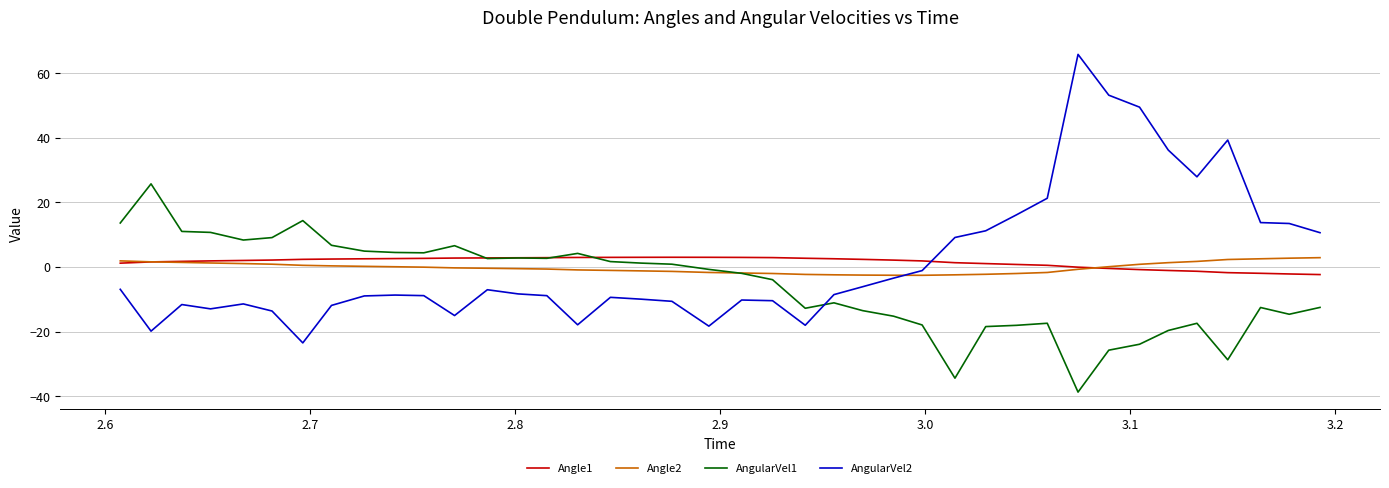

What is the maximum value for Angle1?

3.0